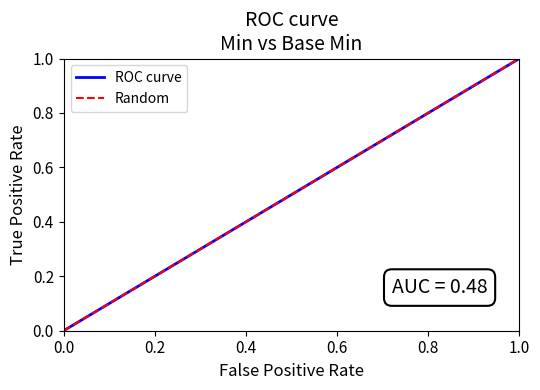

True or false: Random and ROC curve intersect in this chart.

False